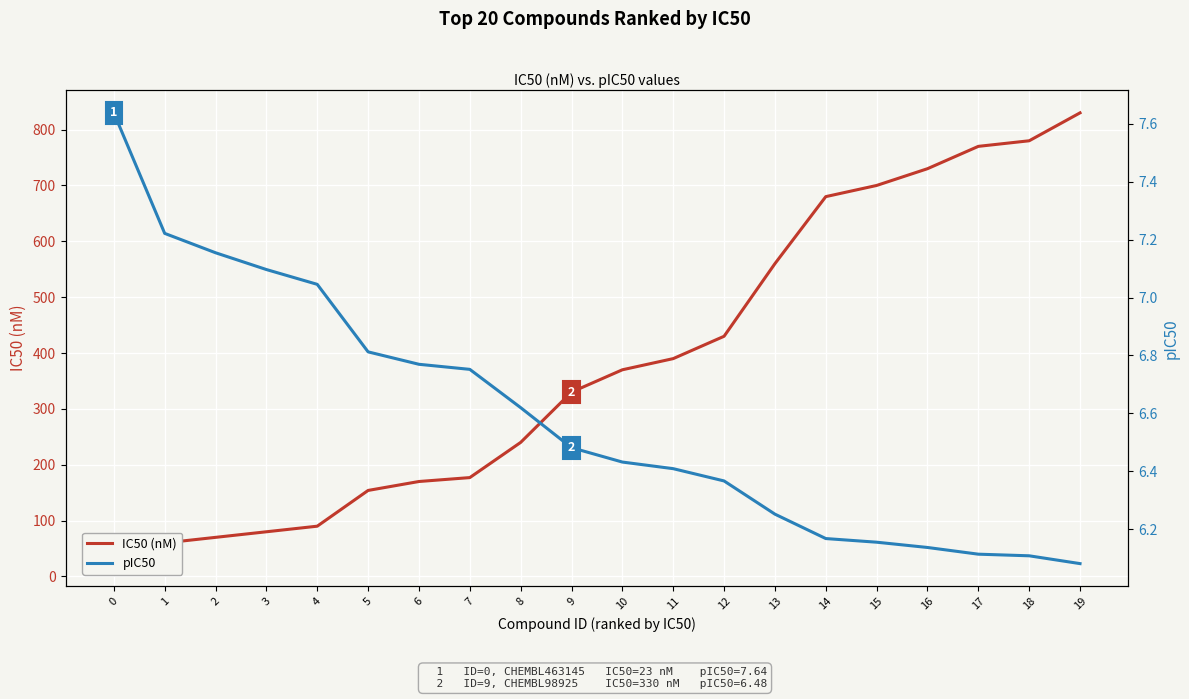

What is the difference between the maximum and minimum values in the IC50 (nM) series?

807.0